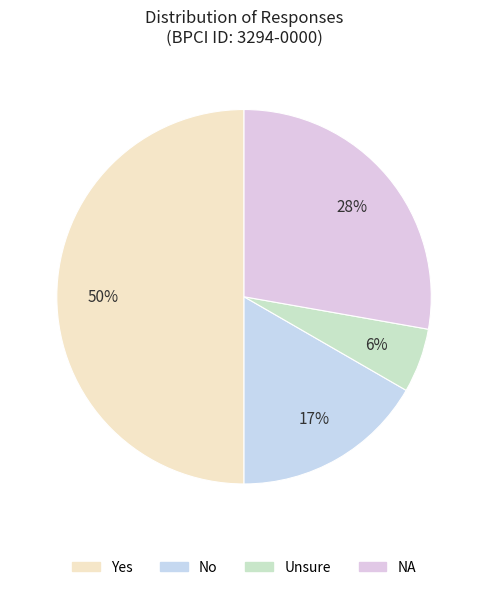

To the nearest percent, what is the difference between the largest and smallest slice percentages?

44%